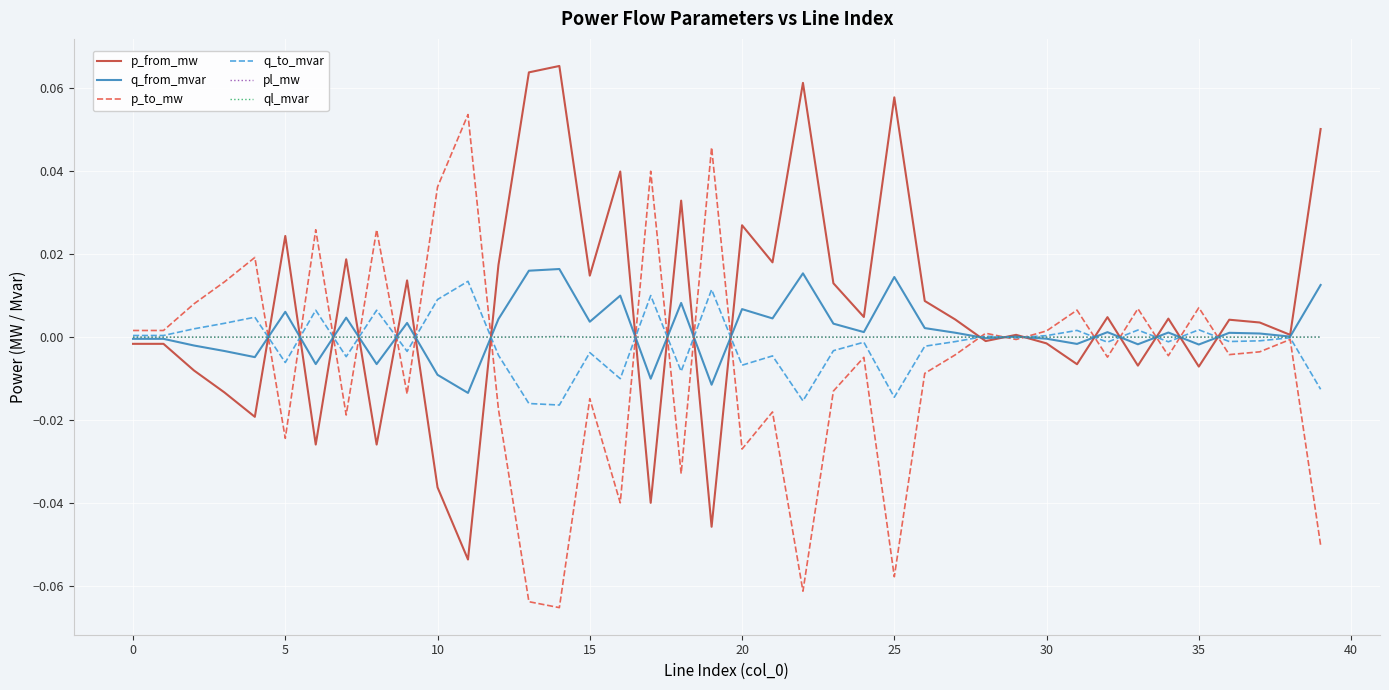

How many times do q_to_mvar and p_to_mw cross each other?

19